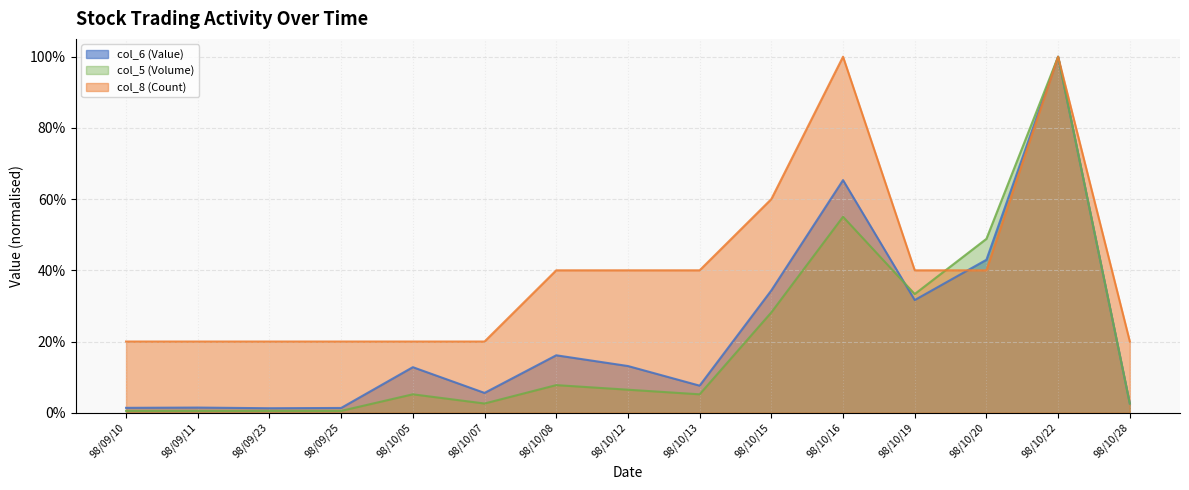

Reading right to left, extract all data points from this chart.

col_6 (Value): 98/10/28=0.0	98/10/22=1.0	98/10/20=0.4	98/10/19=0.3	98/10/16=0.7	98/10/15=0.3	98/10/13=0.1	98/10/12=0.1	98/10/08=0.2	98/10/07=0.1	98/10/05=0.1	98/09/25=0.0	98/09/23=0.0	98/09/11=0.0	98/09/10=0.0
col_5 (Volume): 98/10/28=0.0	98/10/22=1.0	98/10/20=0.5	98/10/19=0.3	98/10/16=0.6	98/10/15=0.3	98/10/13=0.1	98/10/12=0.1	98/10/08=0.1	98/10/07=0.0	98/10/05=0.1	98/09/25=0.0	98/09/23=0.0	98/09/11=0.0	98/09/10=0.0
col_8 (Count): 98/10/28=0.2	98/10/22=1.0	98/10/20=0.4	98/10/19=0.4	98/10/16=1.0	98/10/15=0.6	98/10/13=0.4	98/10/12=0.4	98/10/08=0.4	98/10/07=0.2	98/10/05=0.2	98/09/25=0.2	98/09/23=0.2	98/09/11=0.2	98/09/10=0.2